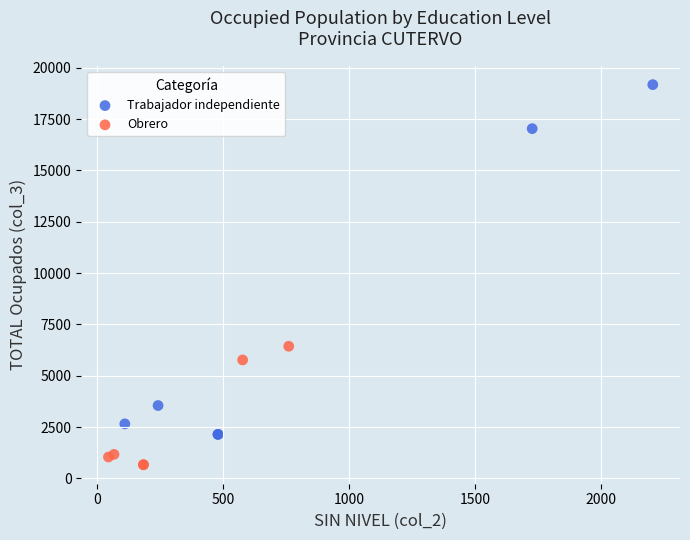

Which series contains the highest Y value?

Trabajador independiente